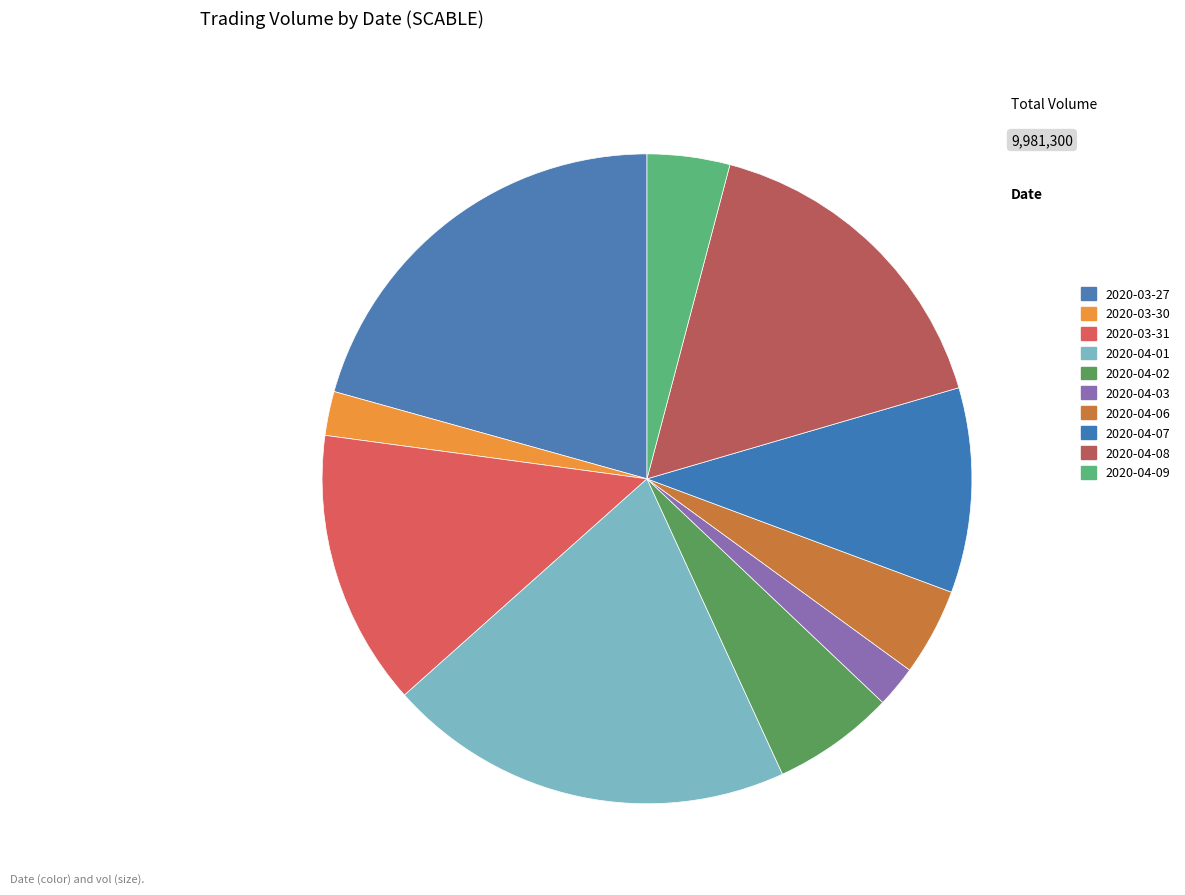

Does 2020-04-06 represent more than half of the total?

No